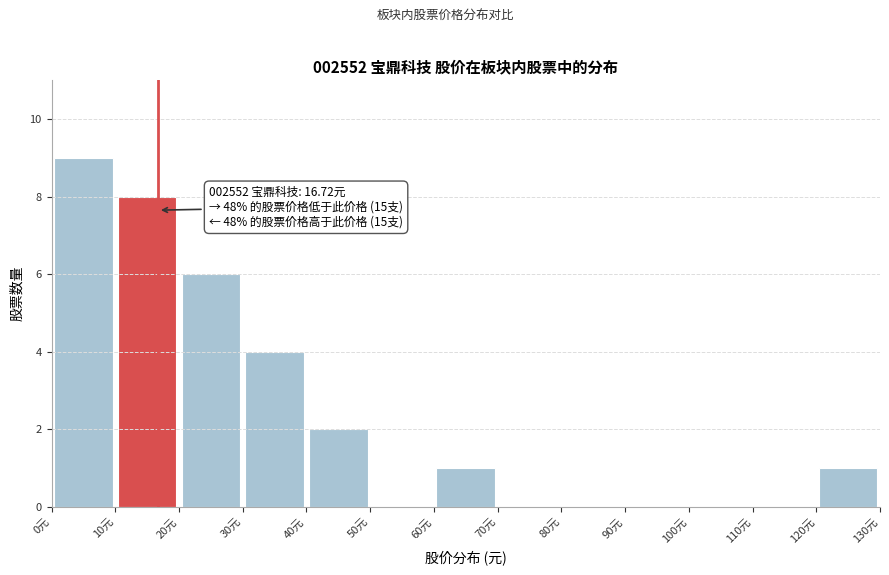

Which range on the x-axis has the tallest bar?

0 to 10